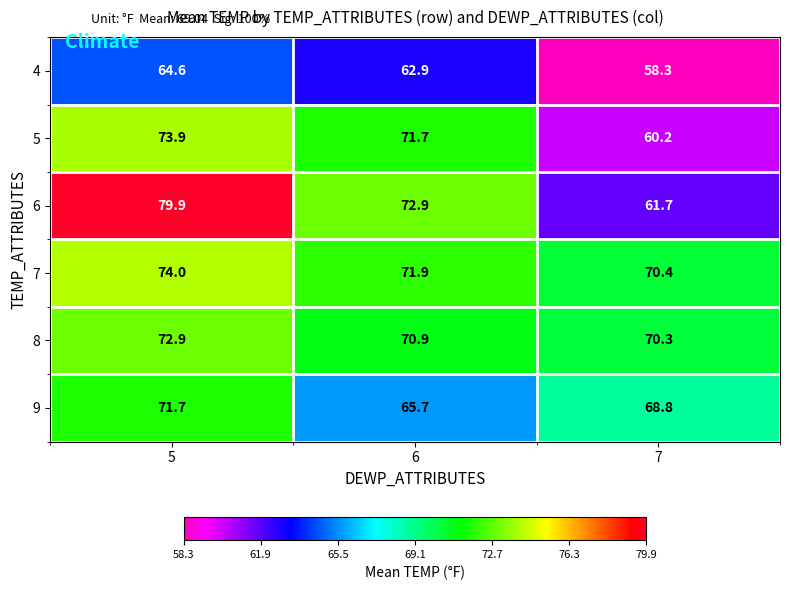

Where is 7 nearest to the value 72?

6